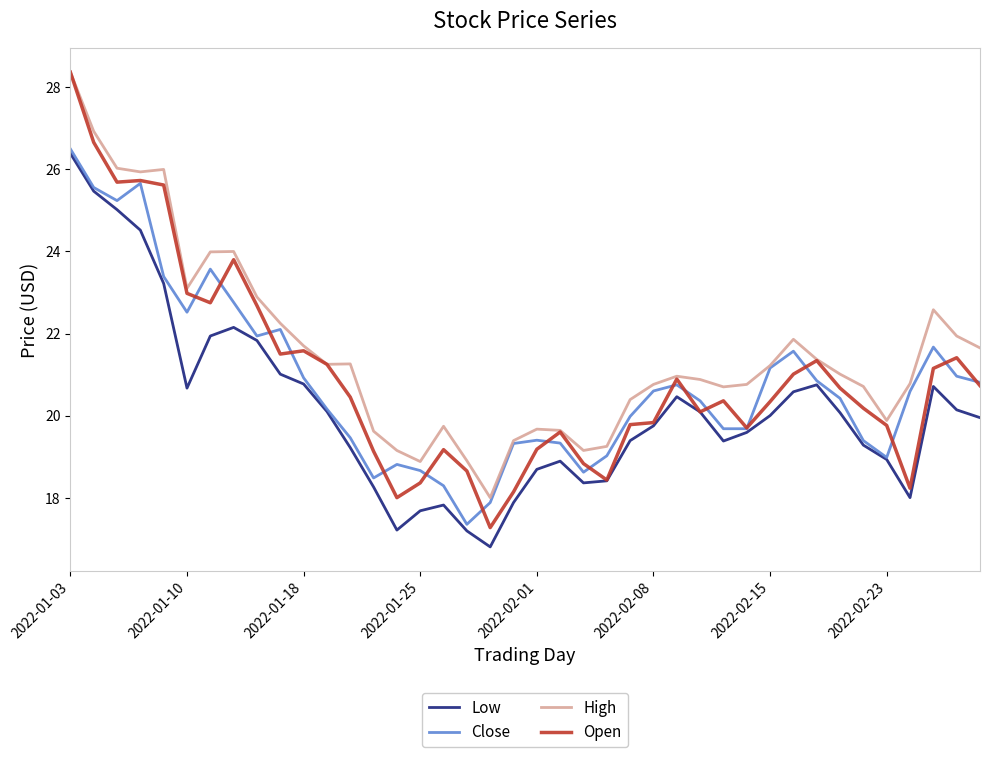

What is the maximum value for Close?

26.5